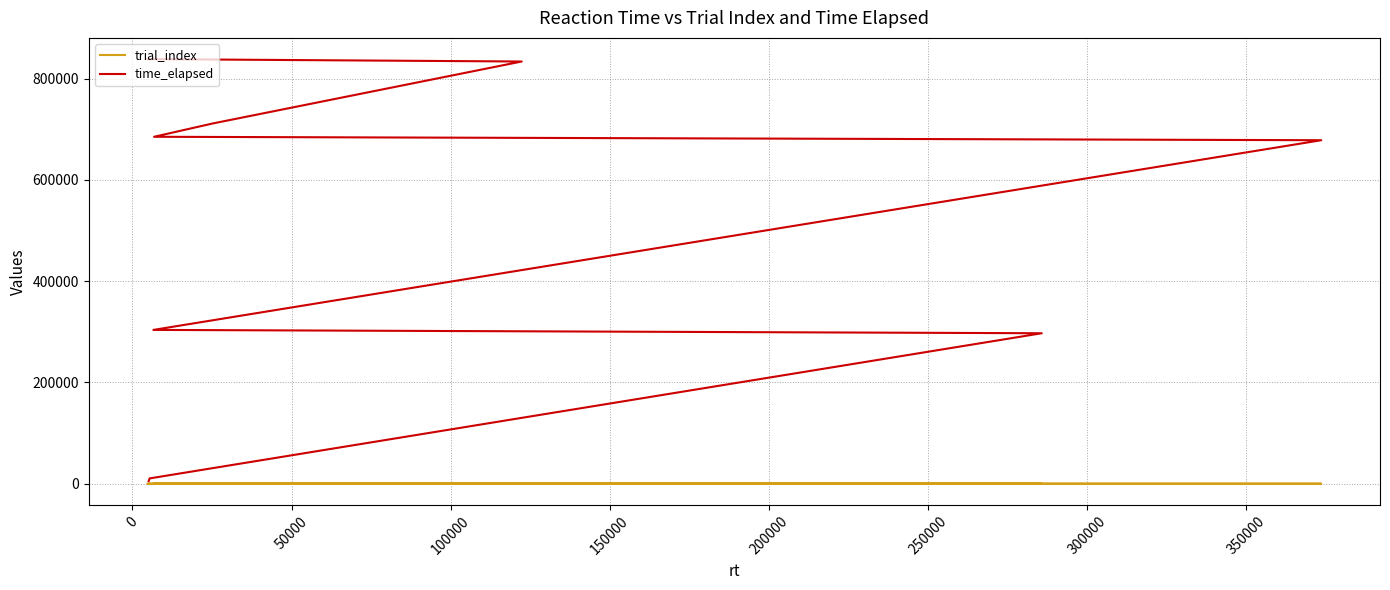

Rank the series at 200000 from highest to lowest value.

time_elapsed, trial_index